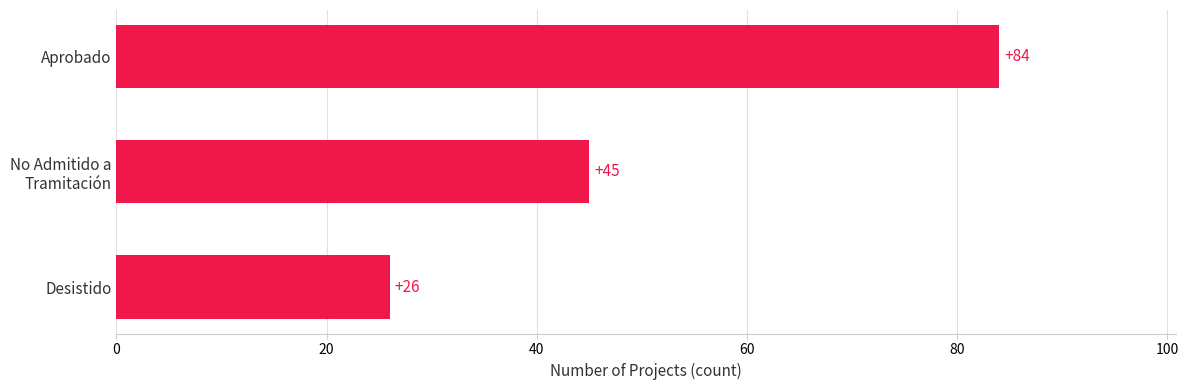

What is the sum of all values?

155